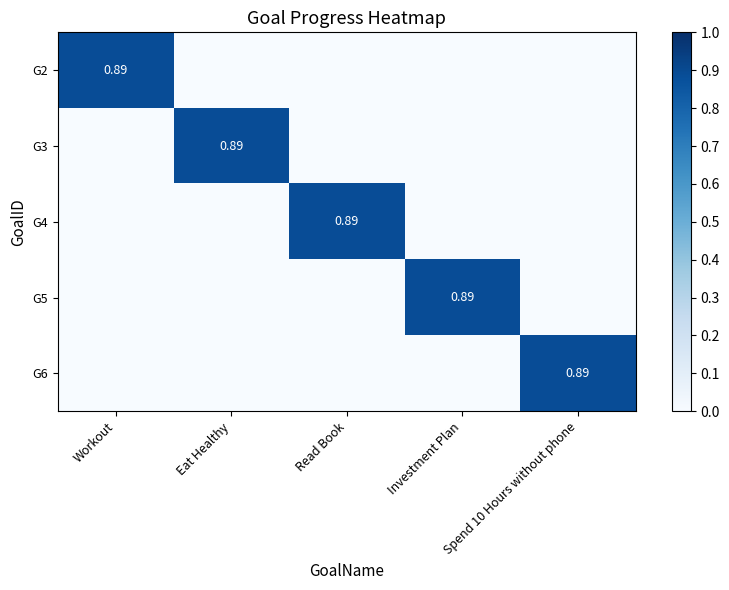

Which has a higher value, Read Book or Spend 10 Hours without phone?

Read Book